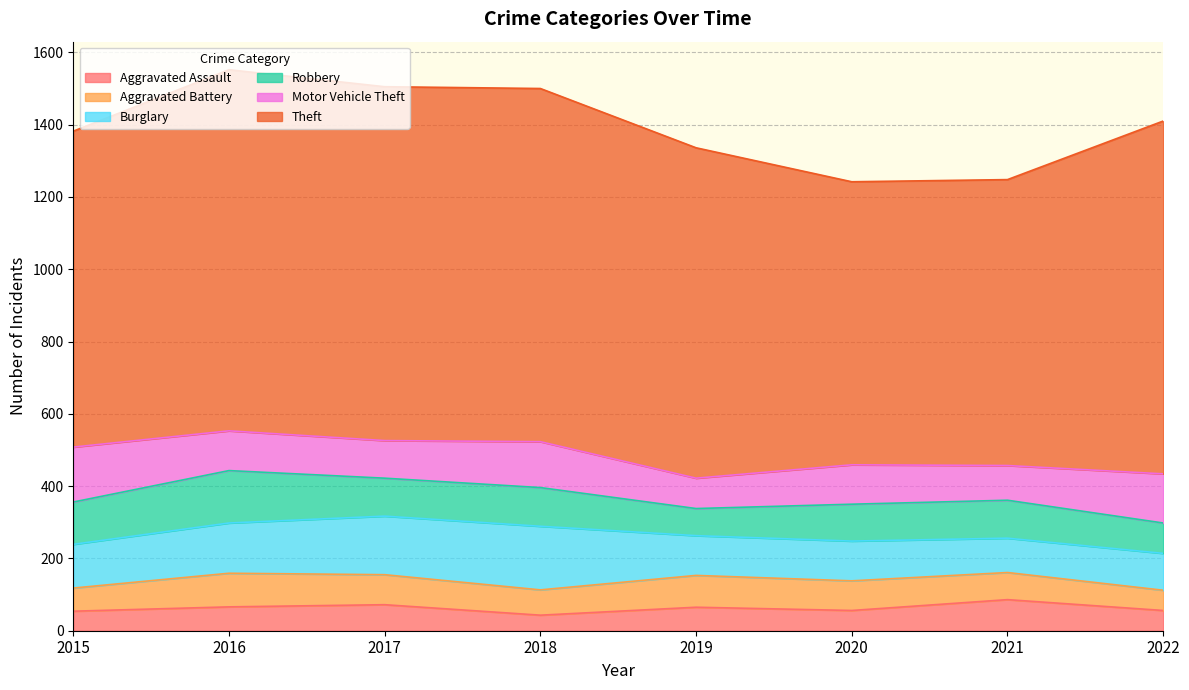

Does the chart display data point markers on the line(s)?

No